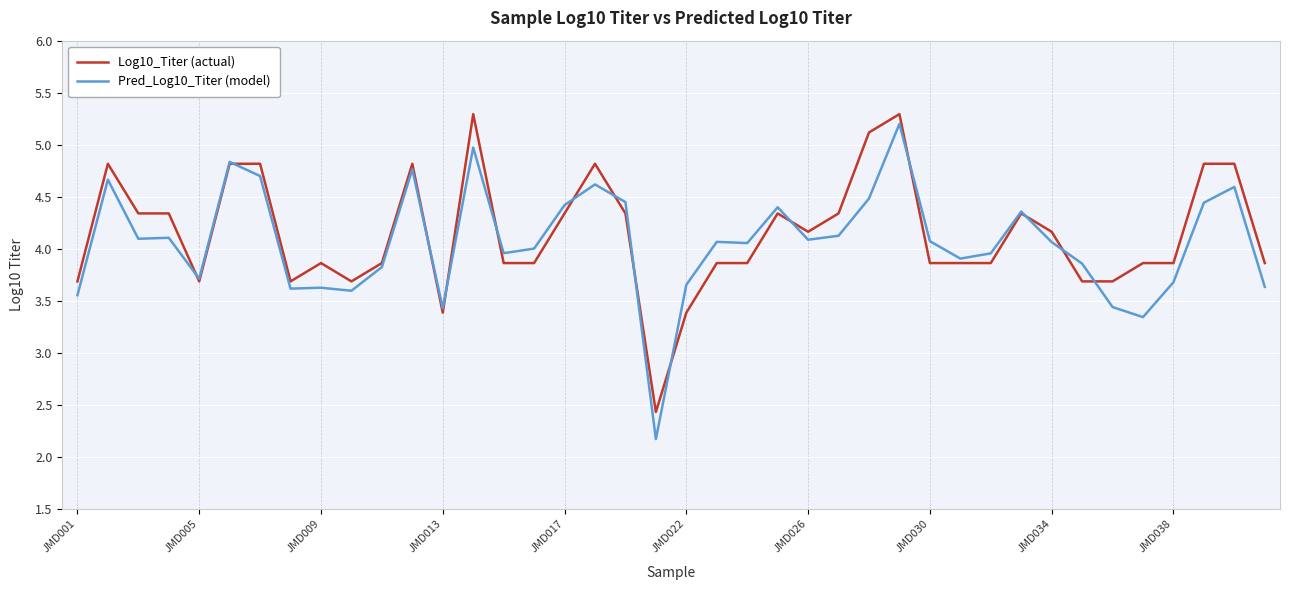

What is the minimum value for Pred_Log10_Titer (model)?

2.2